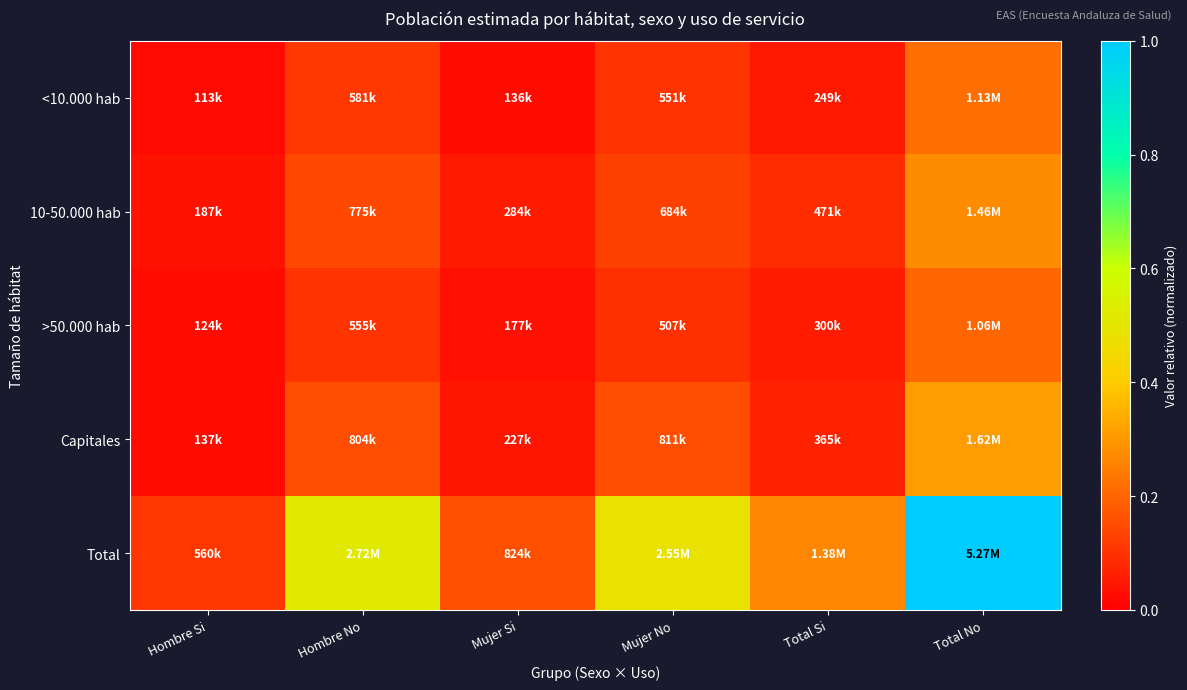

Reading left to right, list all the values displayed in this chart.

<10.000 hab: Hombre Si=0.0	Hombre No=0.1	Mujer Si=0.0	Mujer No=0.1	Total Si=0.0	Total No=0.2
10-50.000 hab: Hombre Si=0.0	Hombre No=0.1	Mujer Si=0.1	Mujer No=0.1	Total Si=0.1	Total No=0.3
>50.000 hab: Hombre Si=0.0	Hombre No=0.1	Mujer Si=0.0	Mujer No=0.1	Total Si=0.1	Total No=0.2
Capitales: Hombre Si=0.0	Hombre No=0.2	Mujer Si=0.0	Mujer No=0.2	Total Si=0.1	Total No=0.3
Total: Hombre Si=0.1	Hombre No=0.5	Mujer Si=0.2	Mujer No=0.5	Total Si=0.3	Total No=1.0